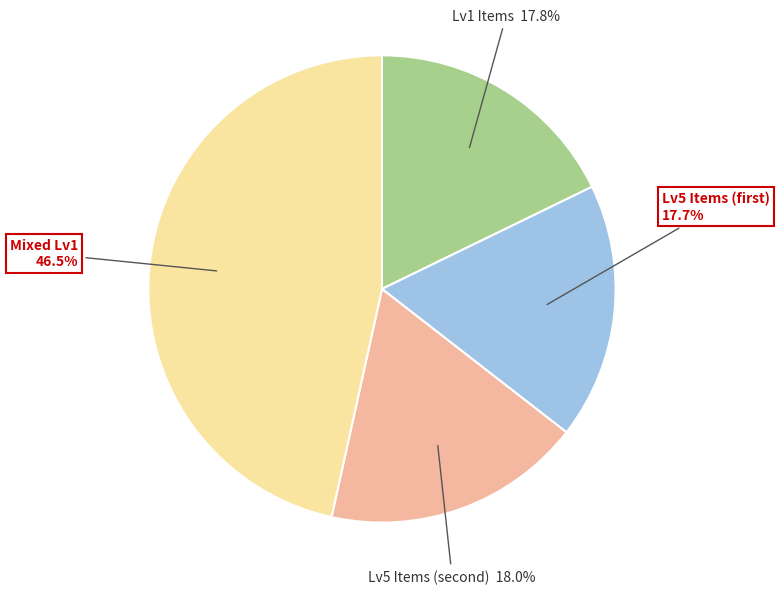

Is there a majority slice in this chart?

No